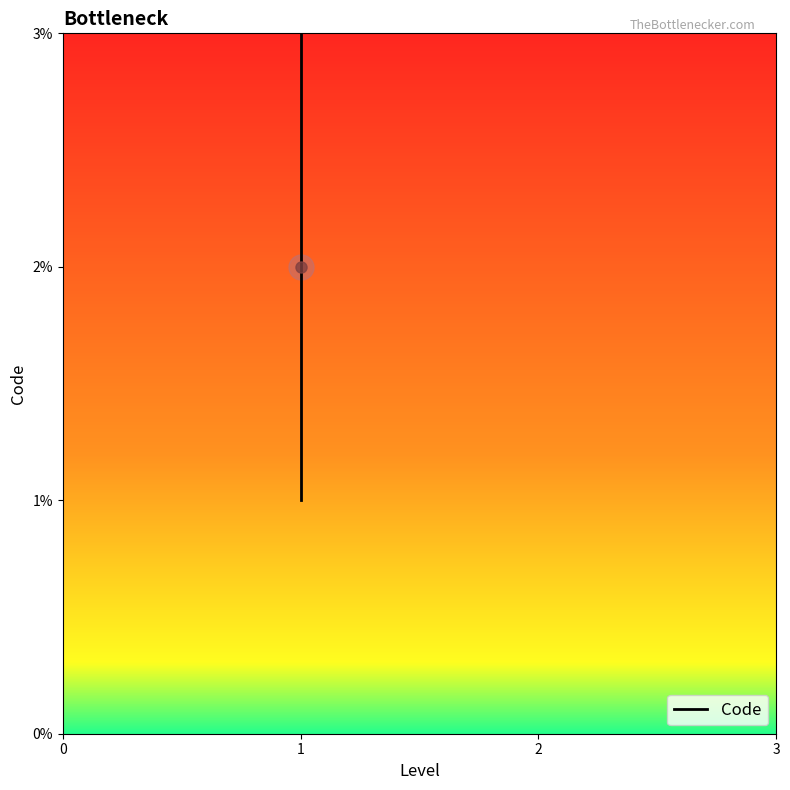

What is the smallest value displayed?

1